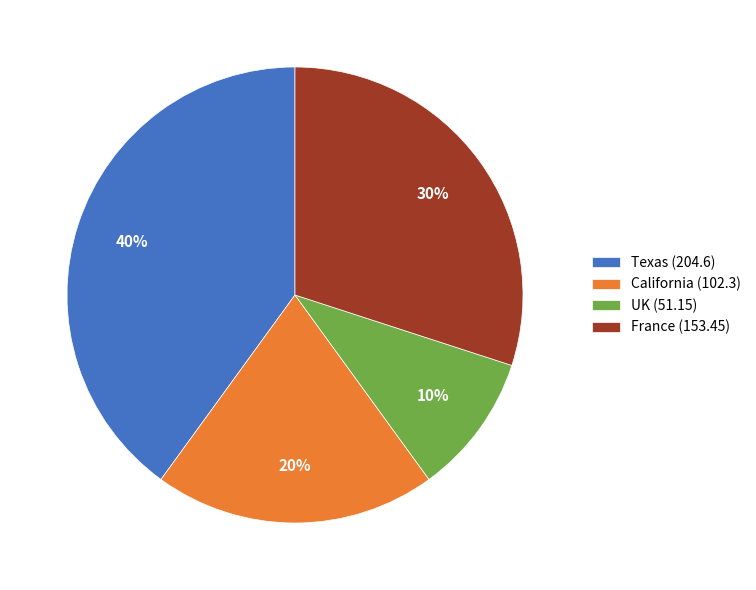

Rank the categories by value from lowest to highest.

UK, California, France, Texas